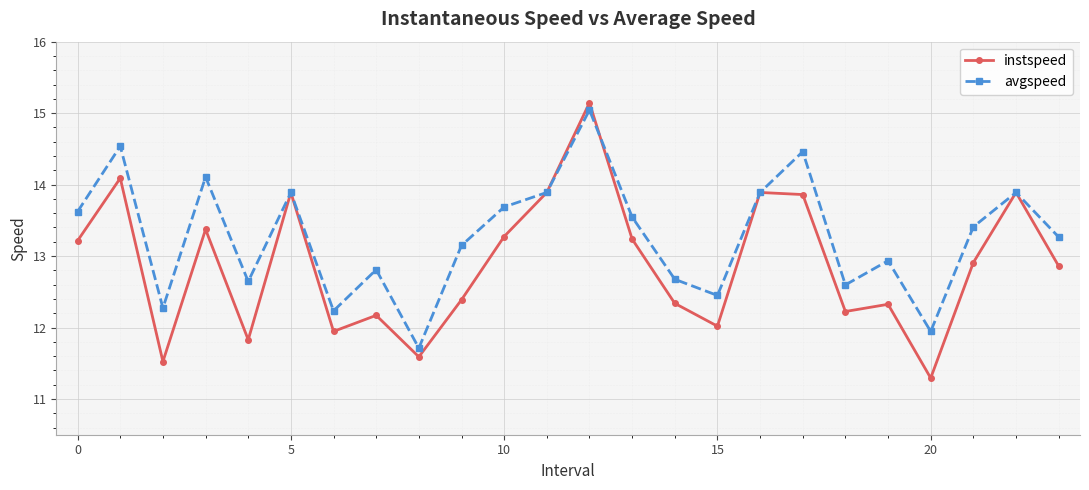

Which series has the largest total across all categories?

avgspeed